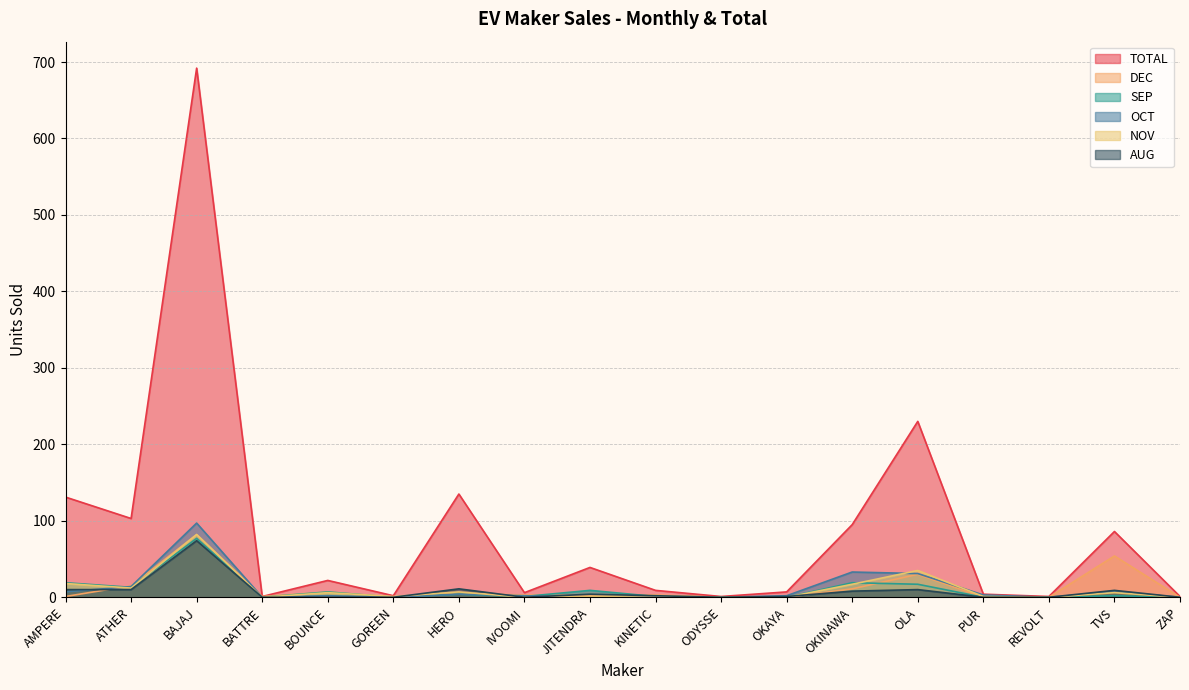

What is the label of the 7th point from the right?

OKAYA